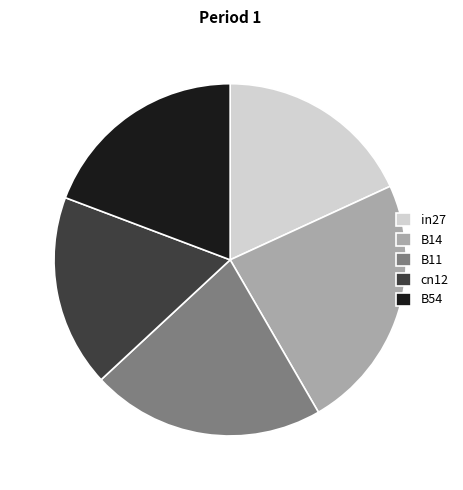

True or false: B14 accounts for 24% of the total.

True